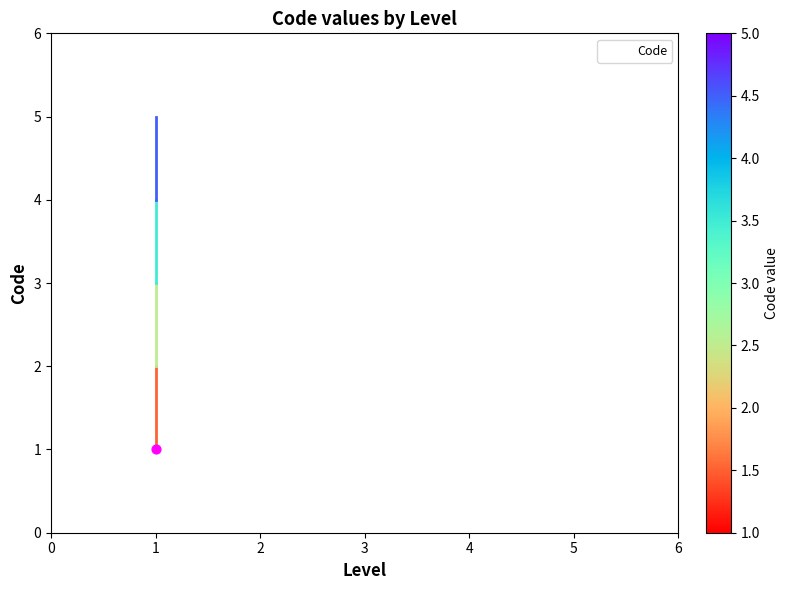

What is the change in value from 1 to 2?

+1